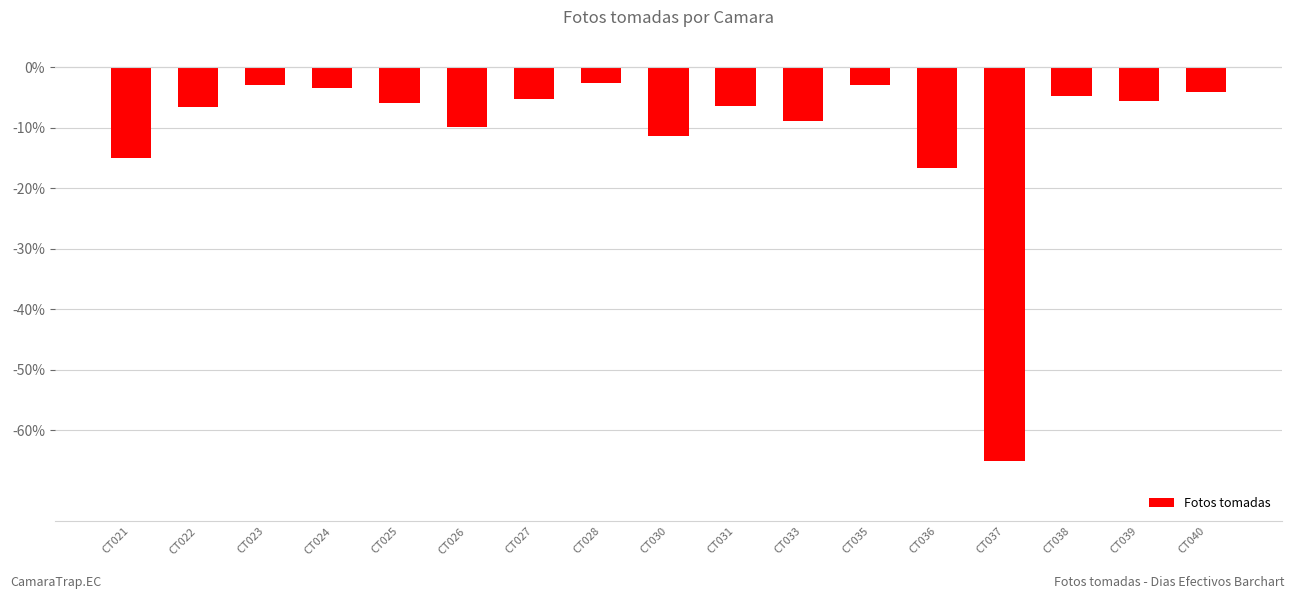

What is the value of the 8th bar from the left?

-2.6